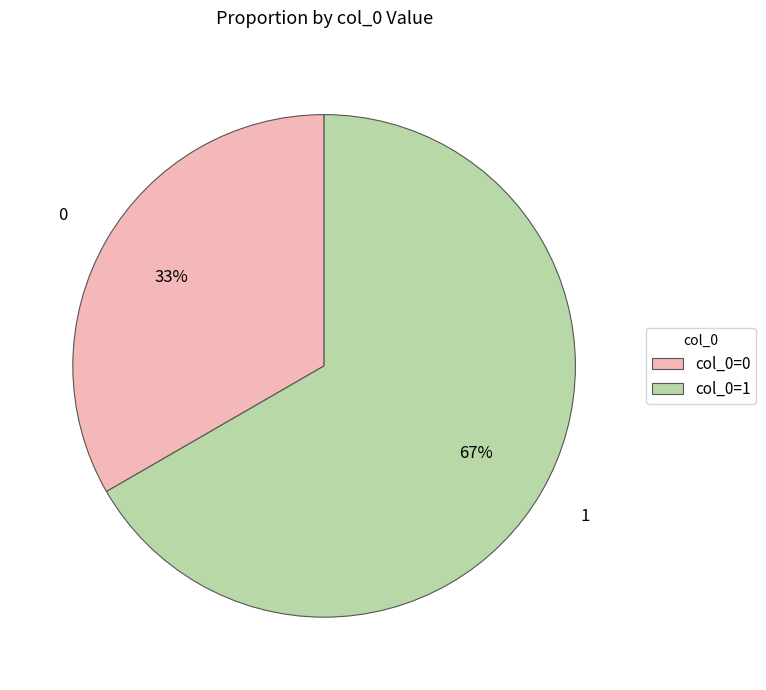

What is the ratio of the value at col_0=1 to the value at col_0=0?

2.0